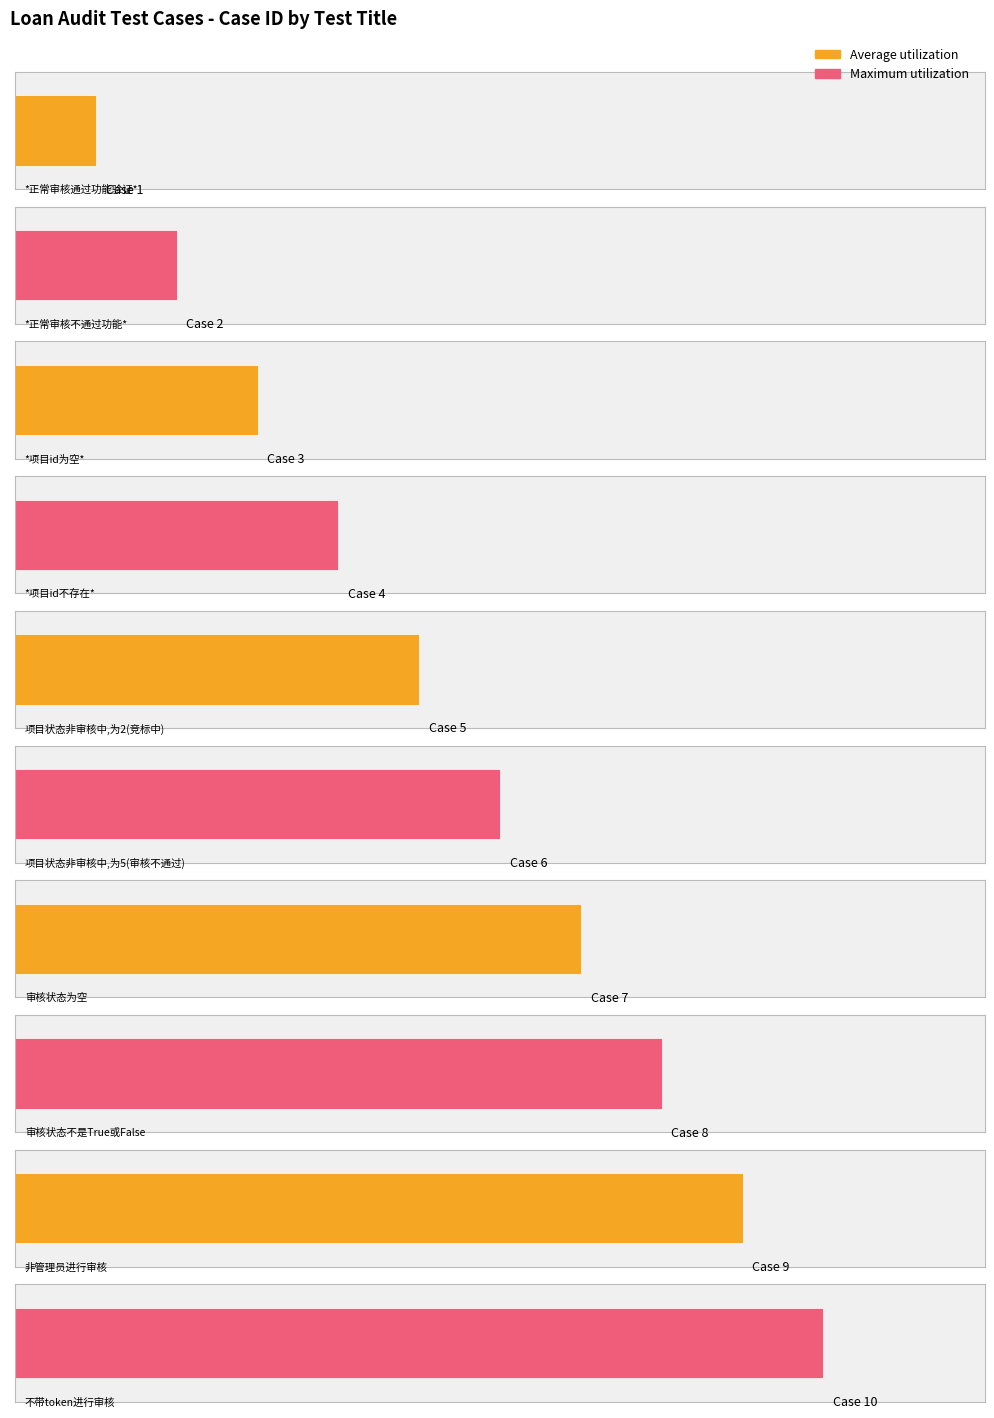

What is the label of the 6th bar from the right?

项目状态非审核中,为2(竞标中)